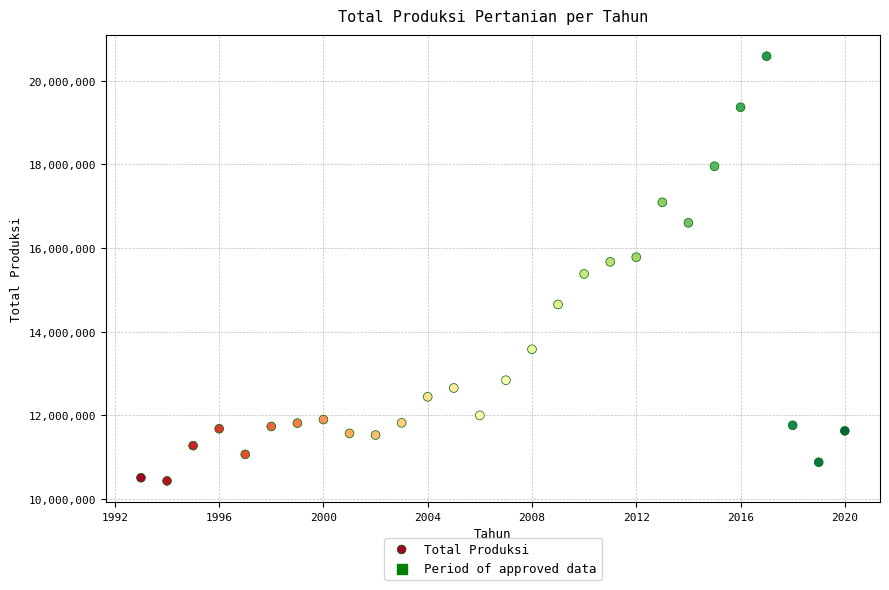

What is the range of X values (max minus min)?

27.0